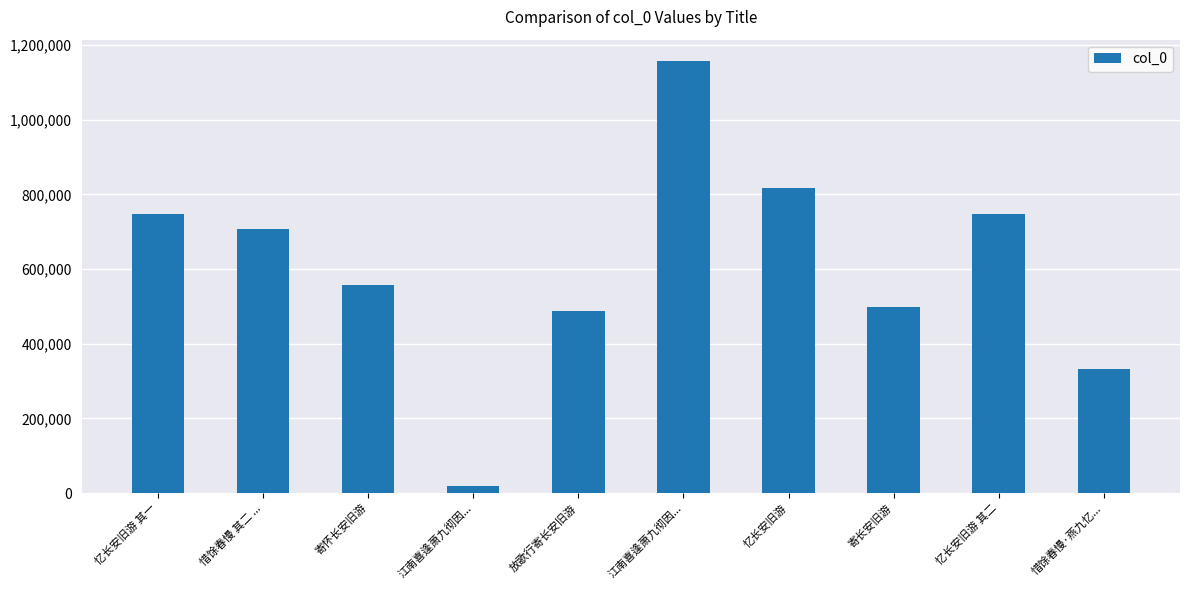

What is the change in value from 江南喜逢萧九彻因... to 惜馀春慢·燕九忆...?

-824285